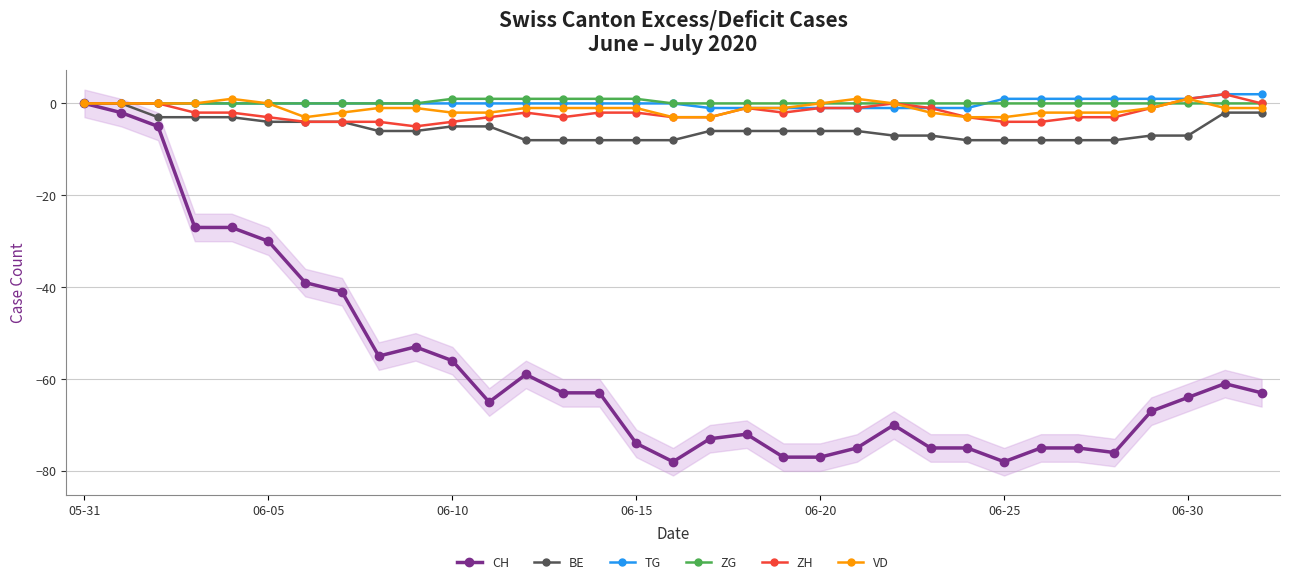

What is the maximum value shown in the chart?

2